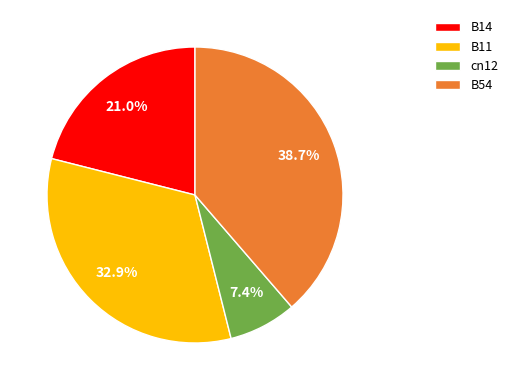

Does cn12 represent more than half of the total?

No